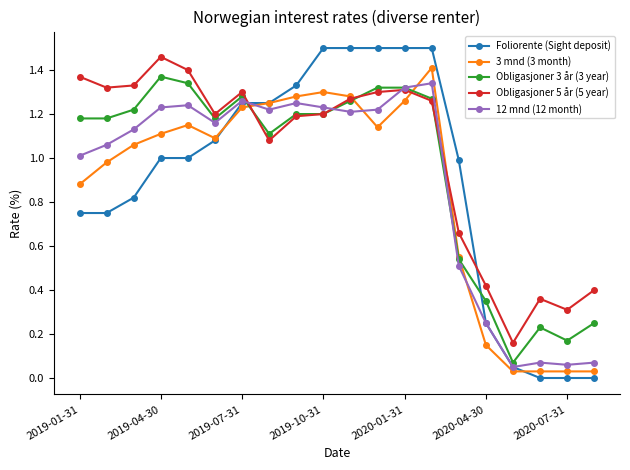

True or false: Obligasjoner 3 år (3 year) has more than 2 points higher than both neighbors.

True